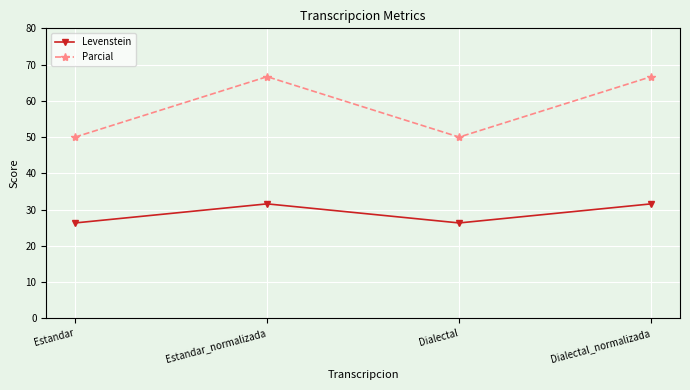

Where is the first local maximum for Levenstein?

Estandar_normalizada